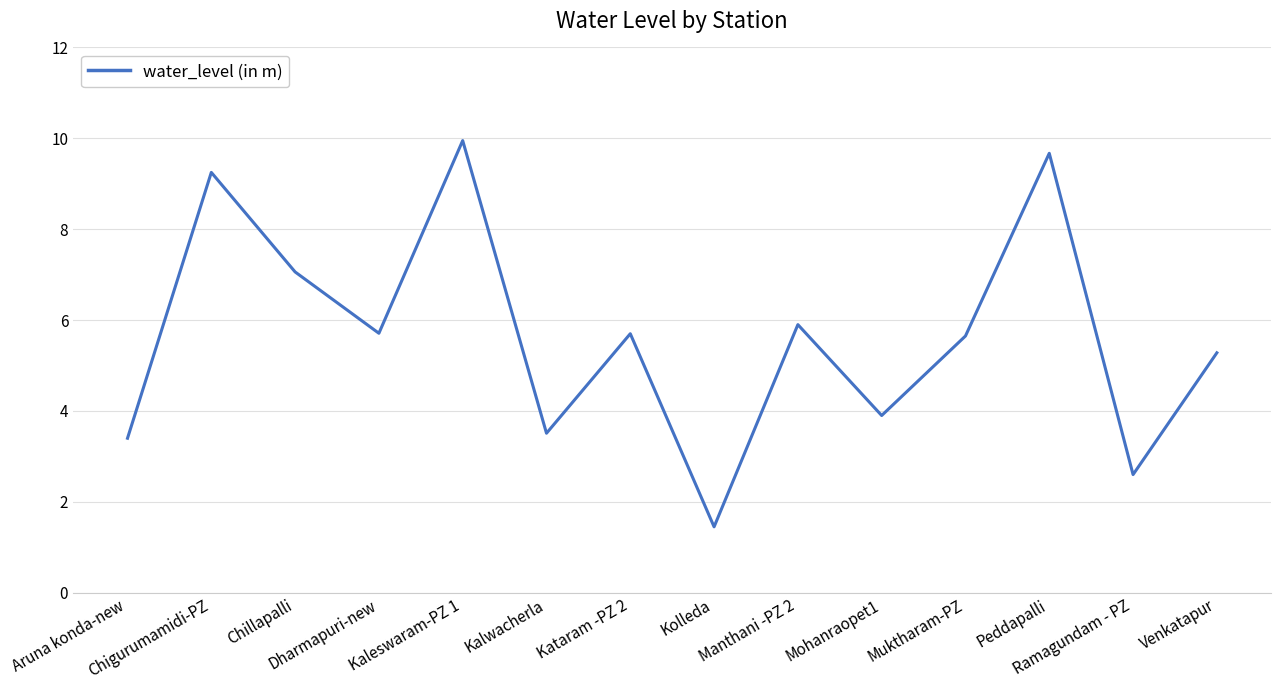

What is the difference between the maximum and minimum values?

8.5